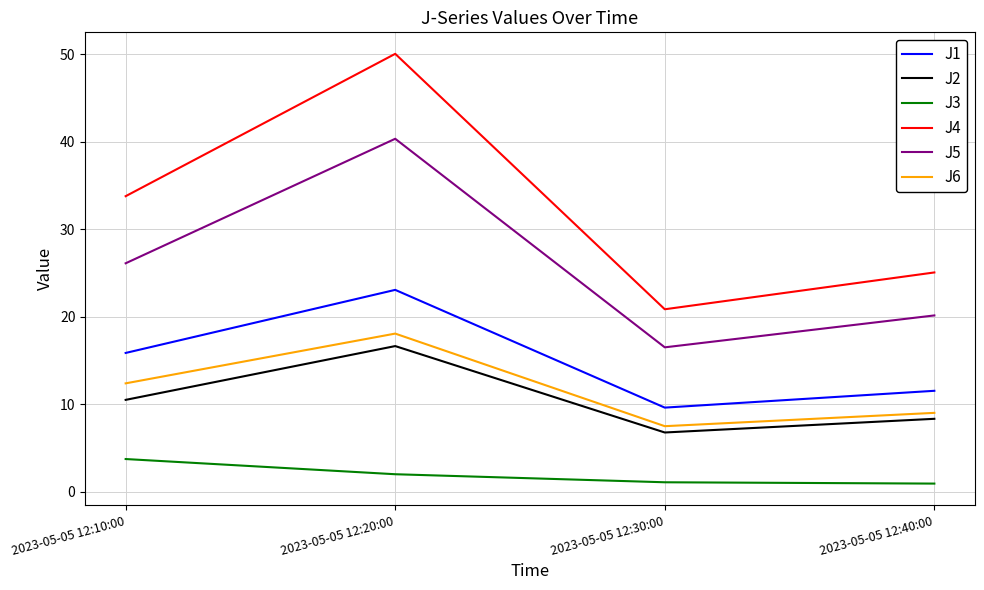

List the series in order of their peak value, lowest first.

J3, J2, J6, J1, J5, J4